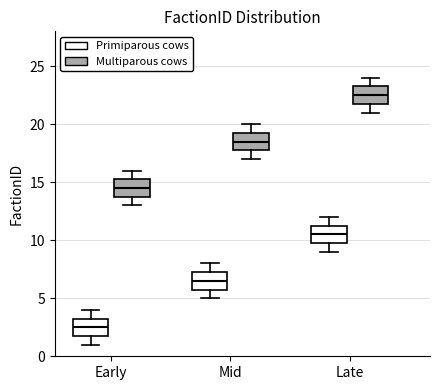

Where does the upper whisker of the box for Mid (Multiparous cows) end on the y-axis? The values are not printed on the chart, so give them approximately, as read against the axis.

20.0